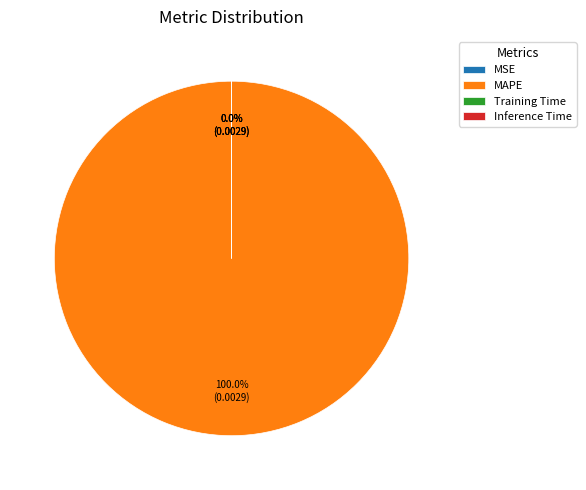

What is the majority slice?

MAPE